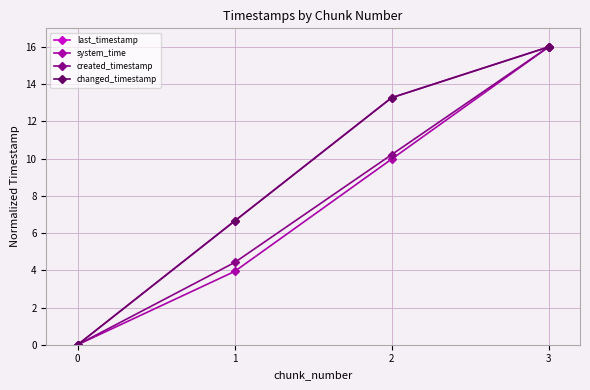

Reading left to right, transcribe all the data shown in this chart.

last_timestamp: 0=0.0	1=6.6	2=13.3	3=16.0
system_time: 0=0.0	1=3.9	2=10.0	3=16.0
created_timestamp: 0=0.0	1=4.4	2=10.2	3=16.0
changed_timestamp: 0=0.0	1=6.6	2=13.3	3=16.0